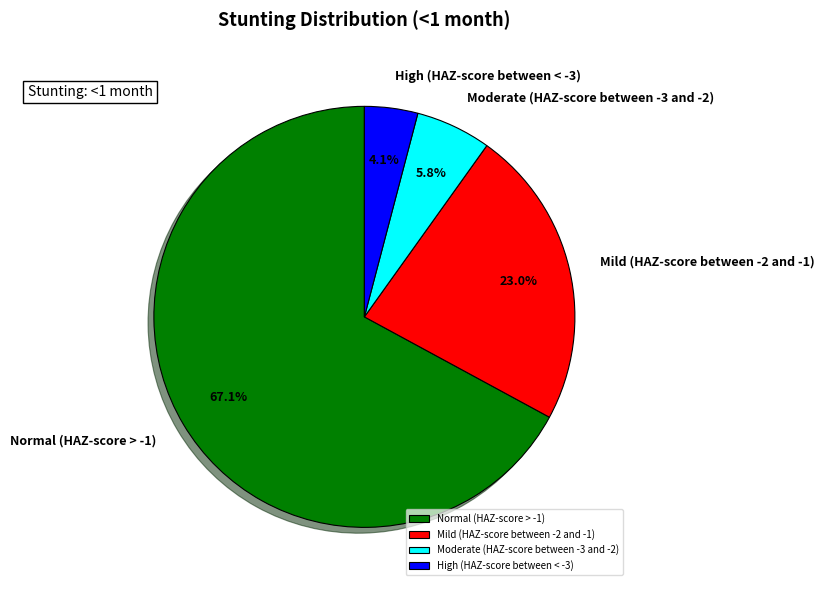

What is the smallest slice in the pie chart?

High (HAZ-score between < -3)